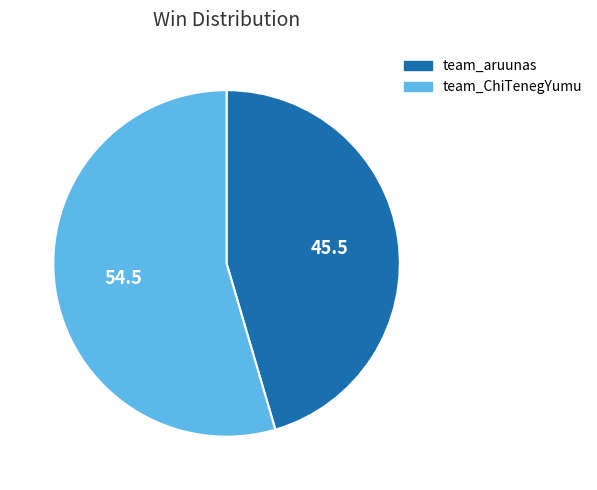

Between team_aruunas and team_ChiTenegYumu, which is larger?

team_ChiTenegYumu